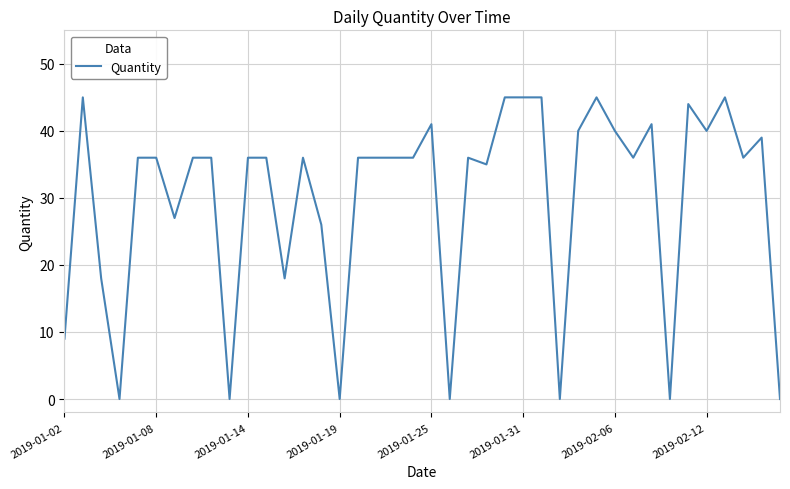

What is the difference between the maximum and minimum values?

45